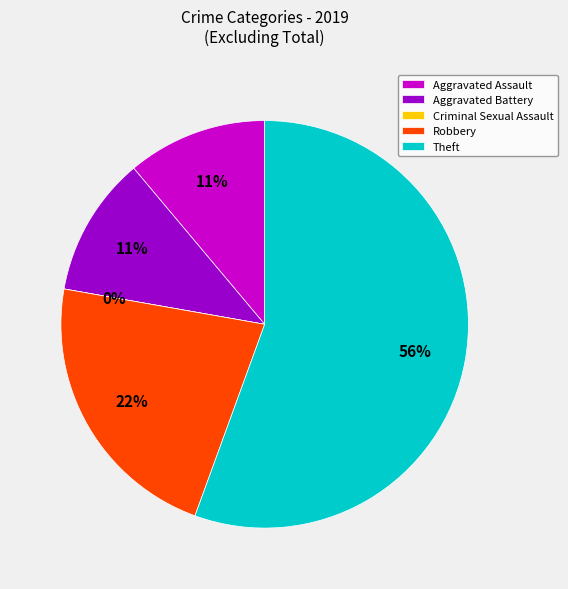

Which slice is the smallest?

Criminal Sexual Assault